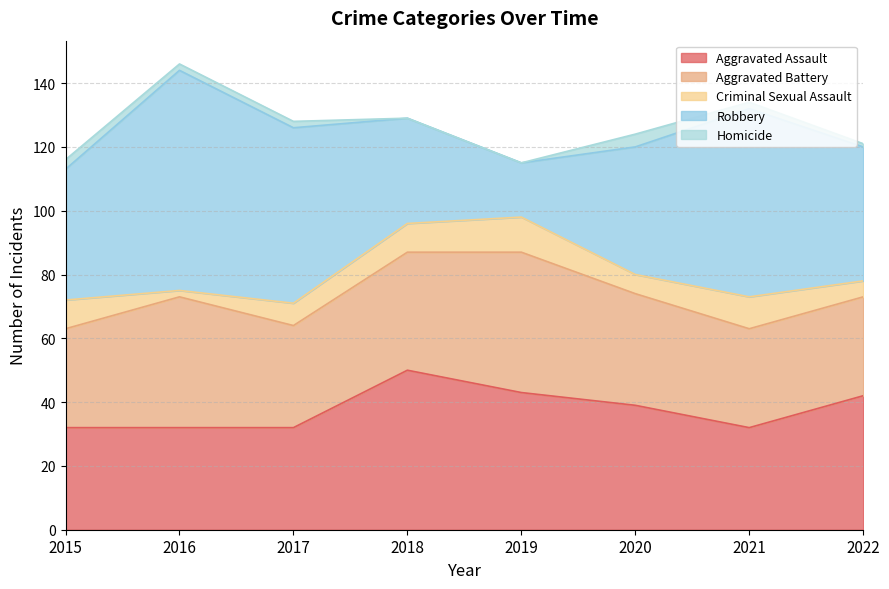

At how many categories does at least one series exceed 22?

8